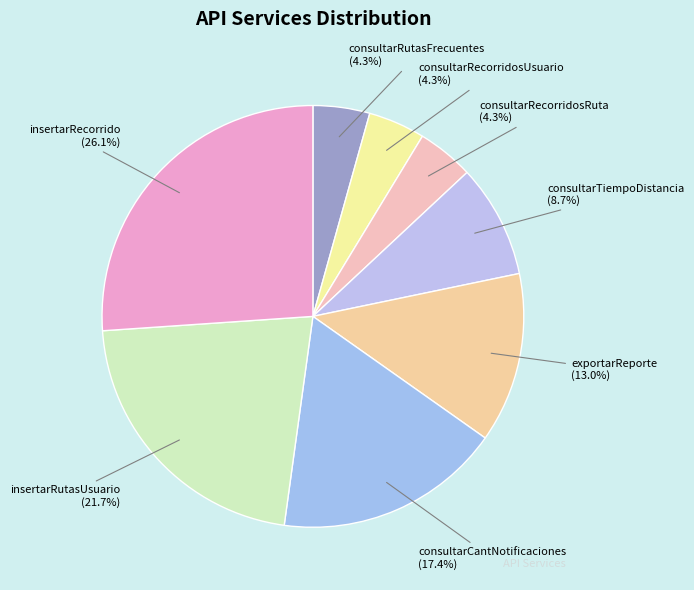

To the nearest percent, what is the difference between the largest and smallest slice percentages?

22%